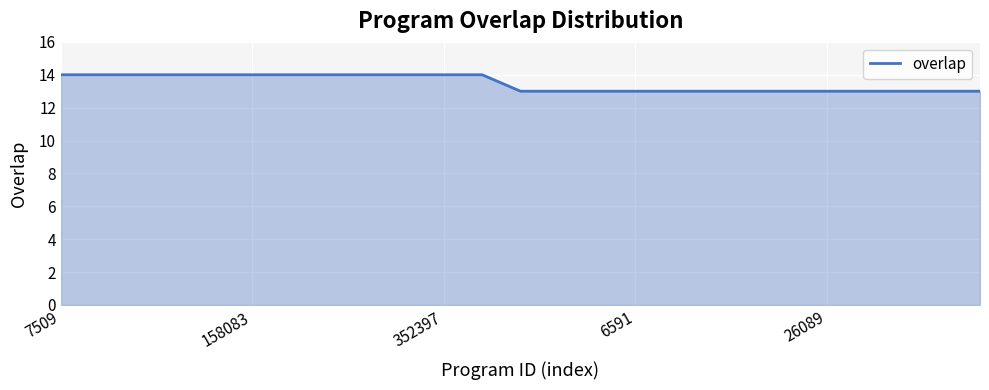

How many values are between 13 and 14?

25